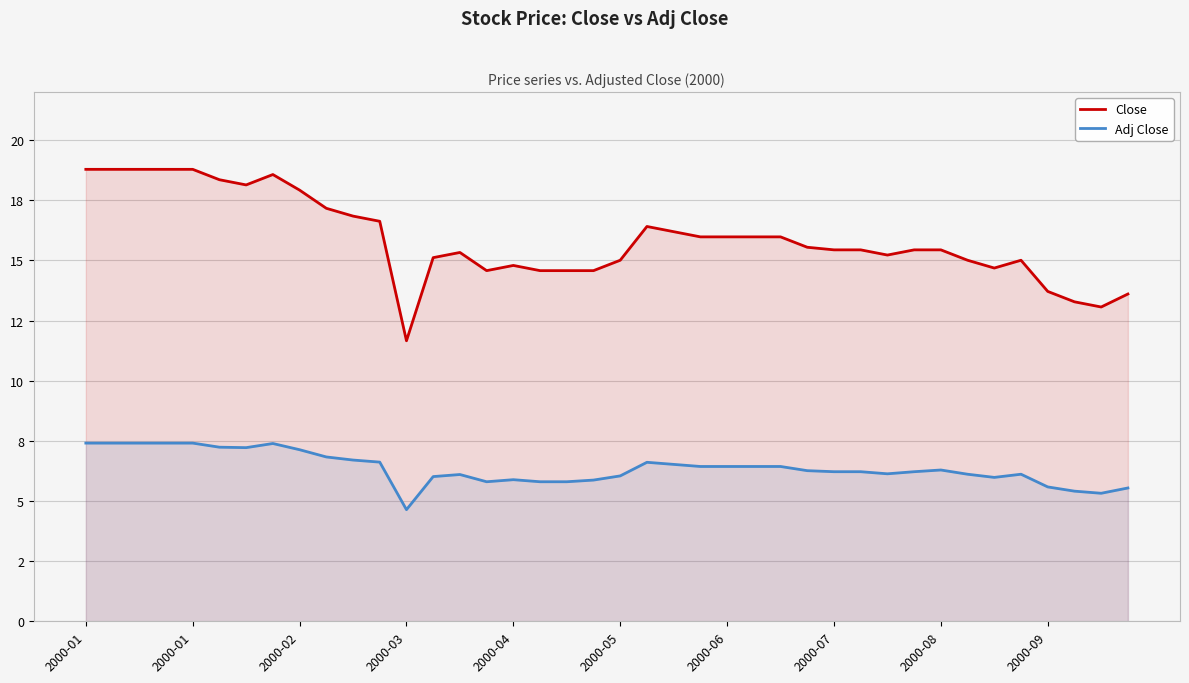

Which series has the widest spread of values?

Close